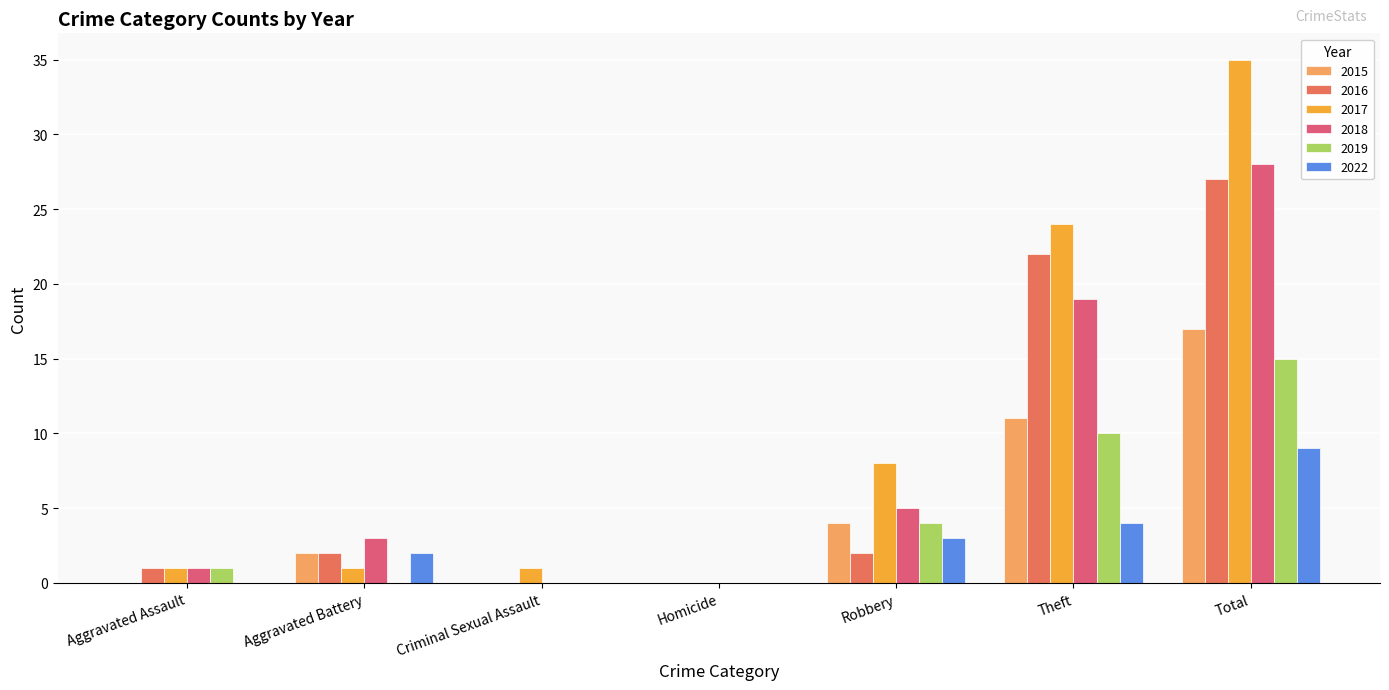

Is it true that 2019 equals 15 at Total?

True